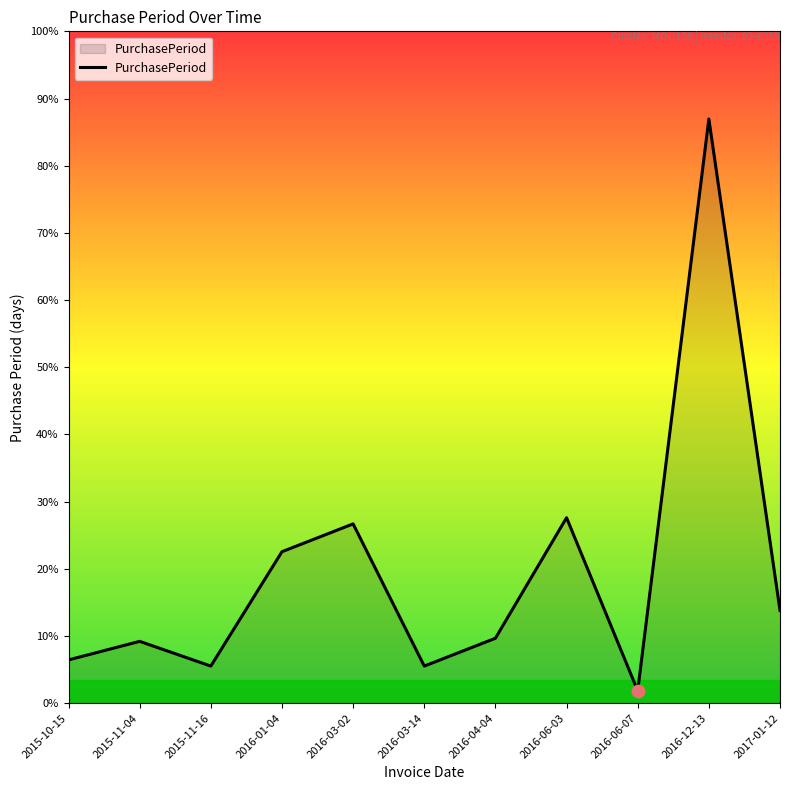

Which has a higher value, 2015-11-04 or 2016-06-07?

2015-11-04